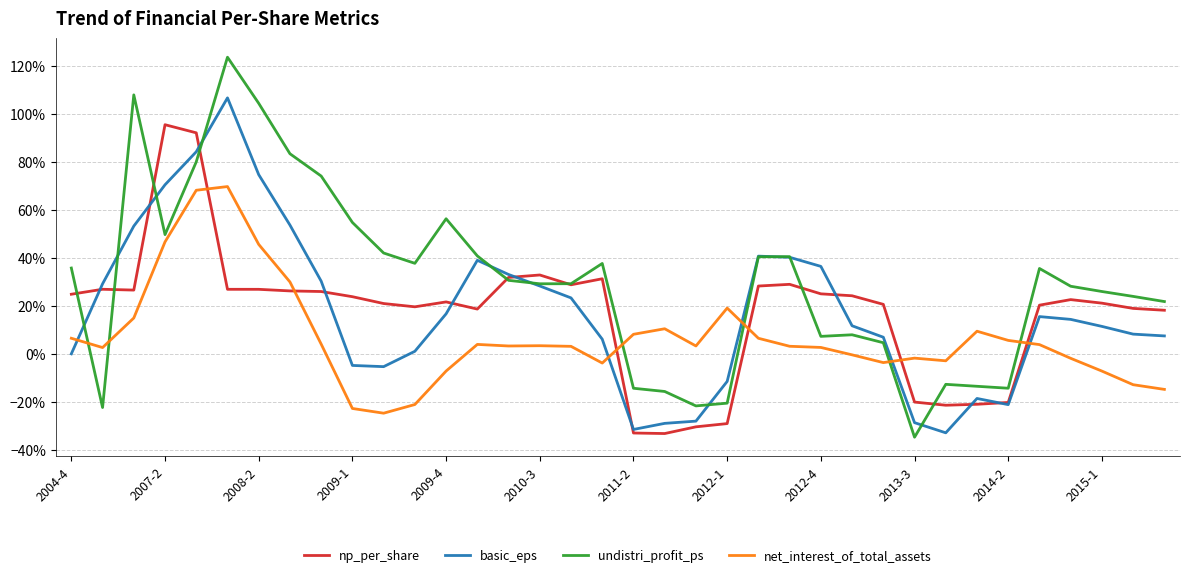

What are all the series names shown in the legend?

np_per_share, basic_eps, undistri_profit_ps, net_interest_of_total_assets